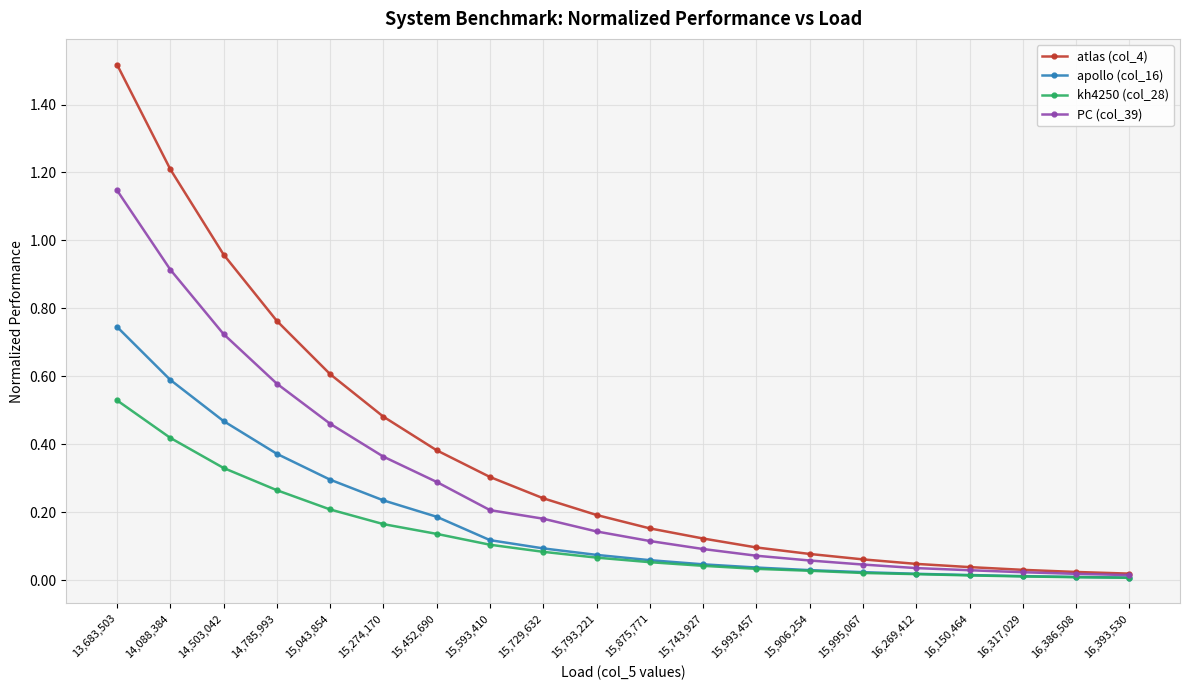

Rank the series by their maximum value, from highest to lowest.

atlas (col_4), PC (col_39), apollo (col_16), kh4250 (col_28)